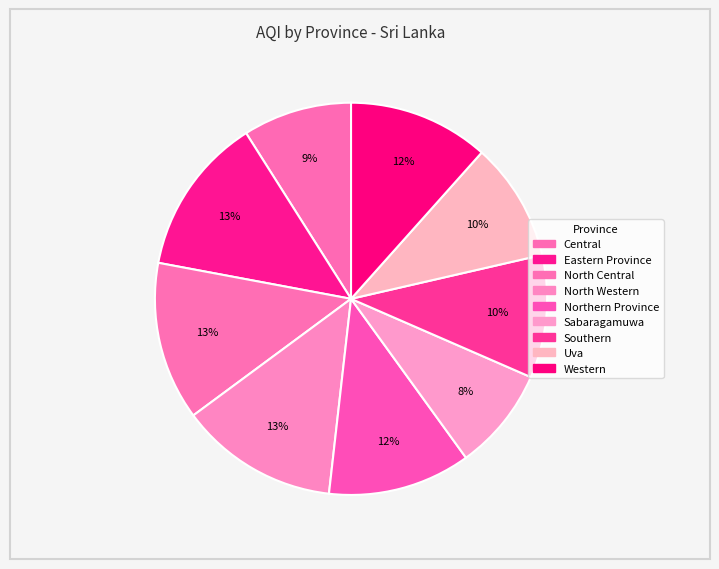

What is the smallest slice in the pie chart?

Sabaragamuwa